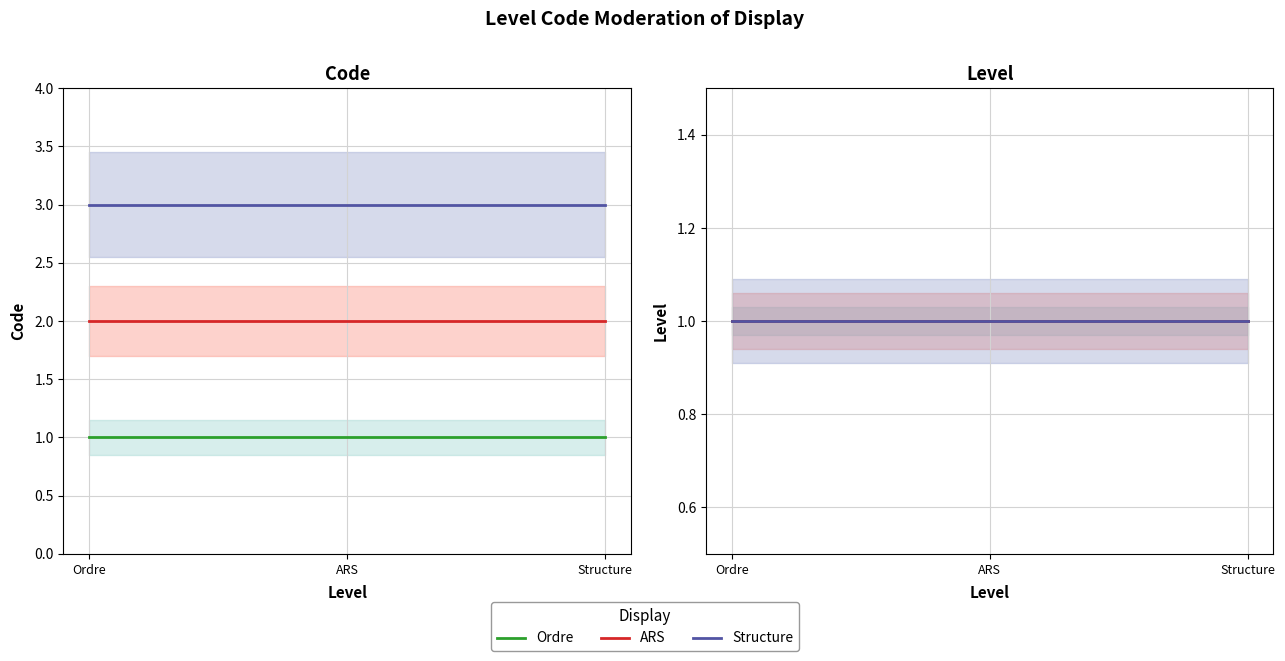

Is this an area chart (filled region under the line)?

No